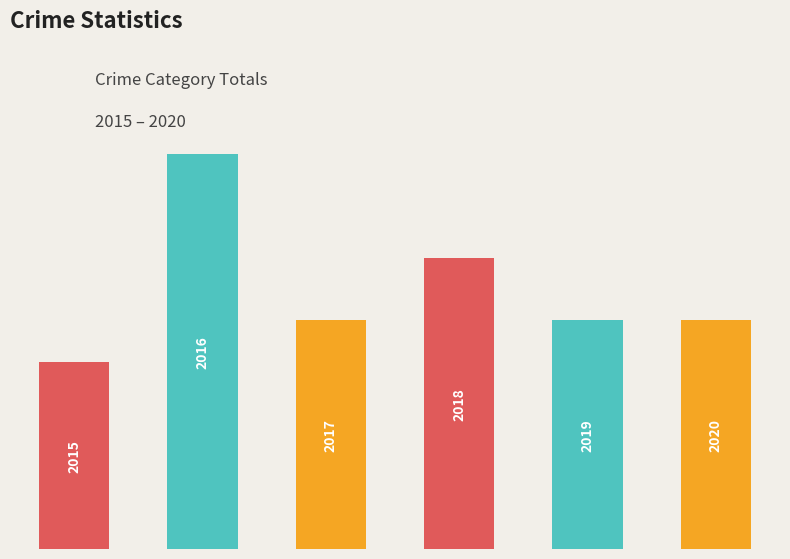

How many bars are there in total?

6